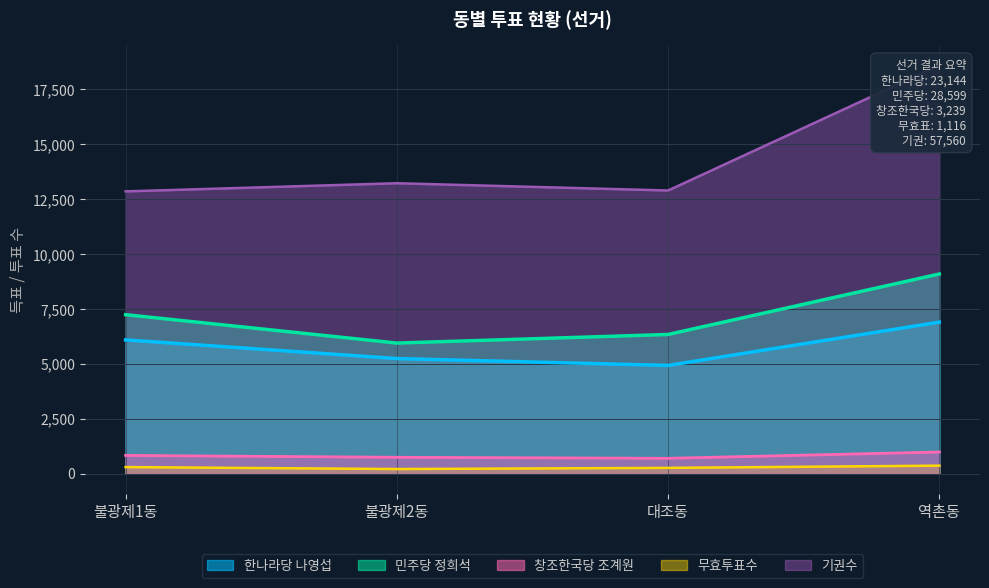

How many lines are shown in the chart?

5